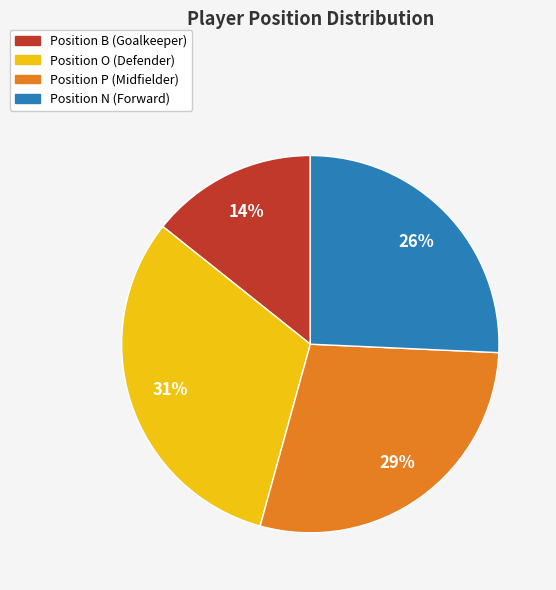

Is there any slice that represents more than half of the pie?

No